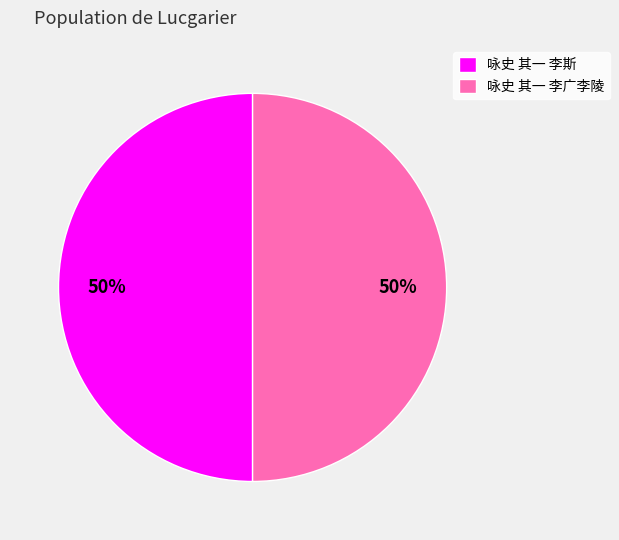

Do 咏史 其一 李斯 and 咏史 其一 李广李陵 together represent more than half of the pie?

Yes